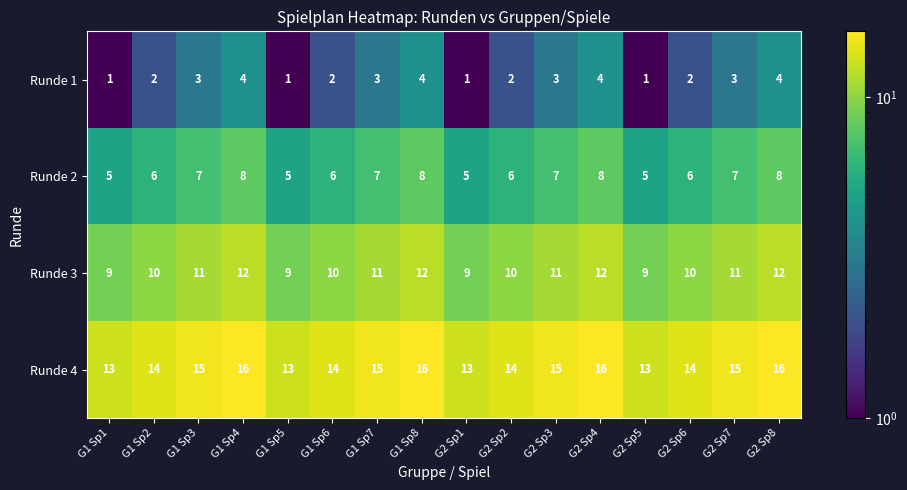

List the series in order of their overall mean, lowest first.

Runde 1, Runde 2, Runde 3, Runde 4